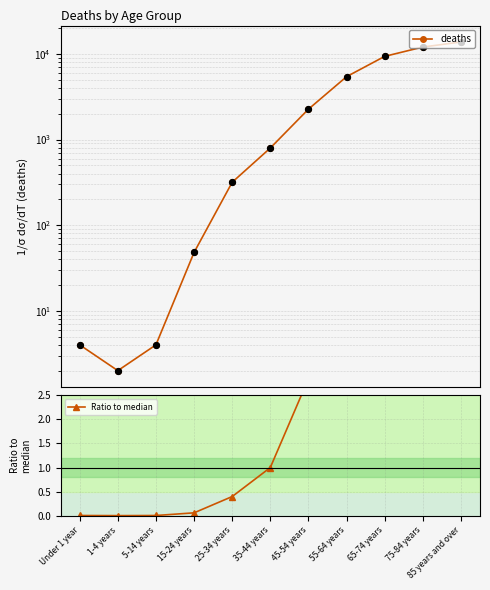

At which category is the sum across all series the highest?

85 years and over